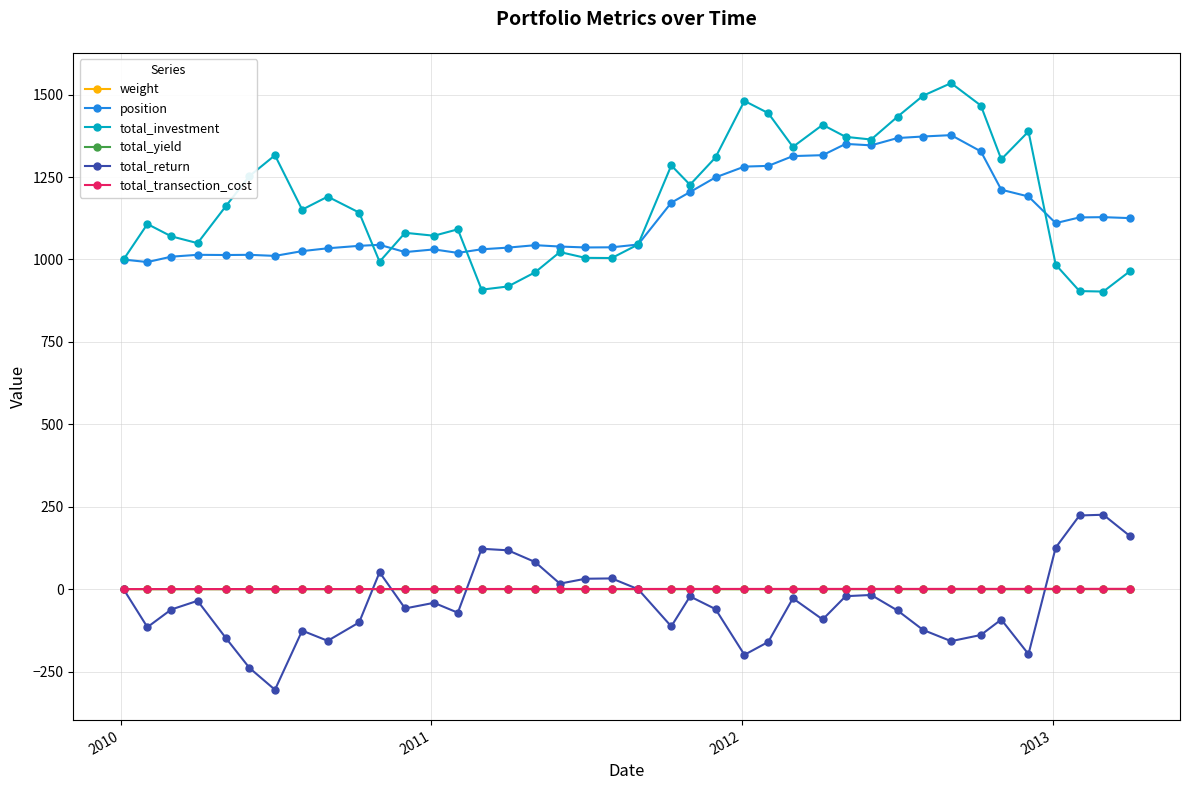

What is the minimum value for total_investment?

902.7